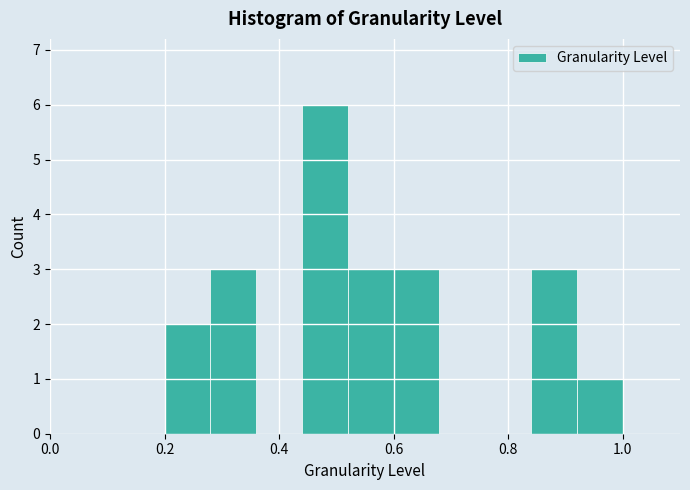

How tall is the bar that spans 0.84 to 0.92 on the x-axis? The values are not printed on the chart, so give them approximately, as read against the axis.

3